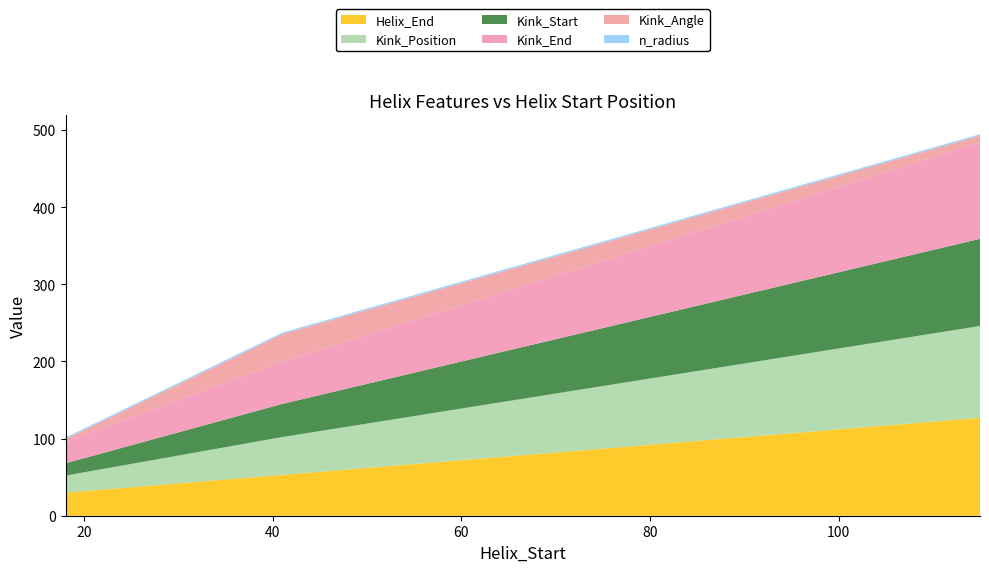

Reading right to left, what are all the values shown in this chart?

Helix_End: 115=127.0	41=53.0	18=30.0
Kink_Position: 115=119.0	41=49.0	18=22.0
Kink_Start: 115=113.0	41=43.0	18=16.0
Kink_End: 115=125.0	41=55.0	18=28.0
Kink_Angle: 115=8.8	41=35.6	18=3.5
n_radius: 115=1.9	41=1.9	18=1.9